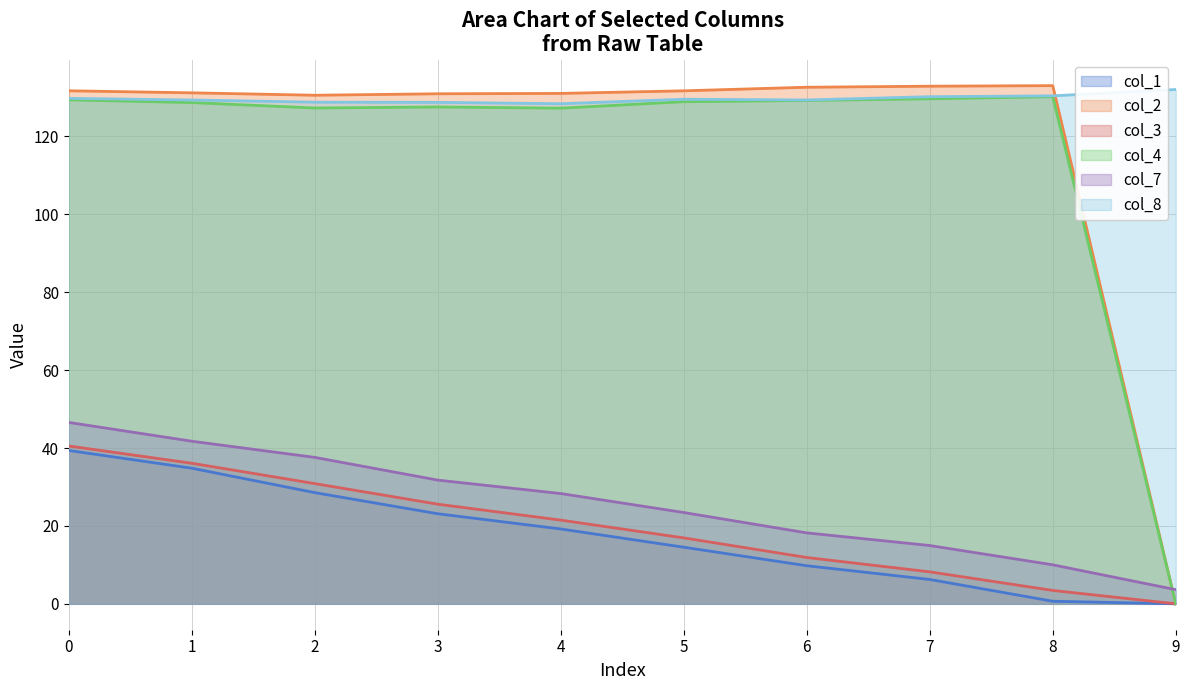

Reading left to right, list all the values displayed in this chart.

col_1_line: 39.4	34.8	28.5	23.1	19.2	14.5	9.8	6.3	0.7	0.0
col_2_line: 131.7	131.2	130.6	131.0	131.1	131.7	132.6	132.9	133.1	0.0
col_3_line: 40.5	36.1	30.9	25.6	21.5	16.9	11.9	8.2	3.4	0.0
col_4_line: 129.4	128.7	127.3	127.6	127.3	128.9	129.2	129.7	130.2	0.0
col_7_line: 46.6	41.8	37.6	31.8	28.3	23.4	18.2	15.0	10.0	3.6
col_8_line: 129.8	129.4	128.8	128.8	128.4	129.6	129.4	130.2	130.4	132.1